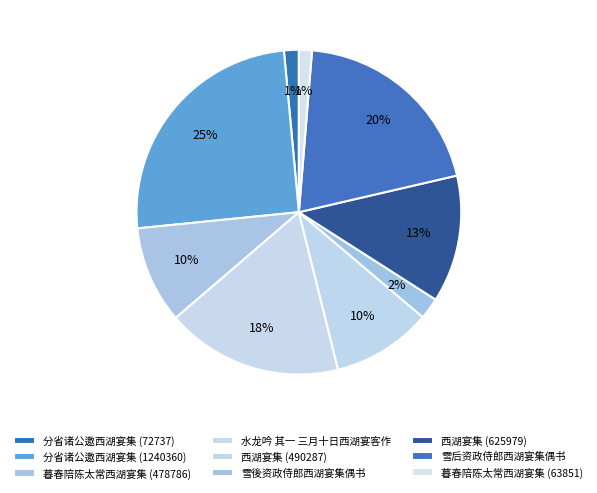

How many segments does this pie chart have?

9